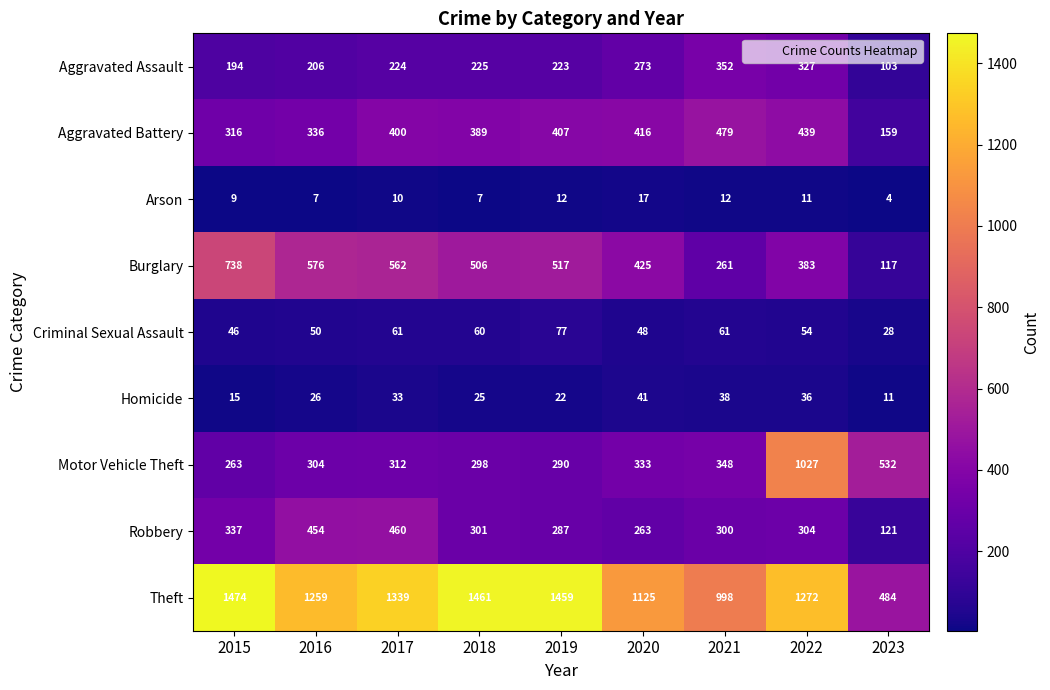

How many data points in Homicide are less than 26?

4